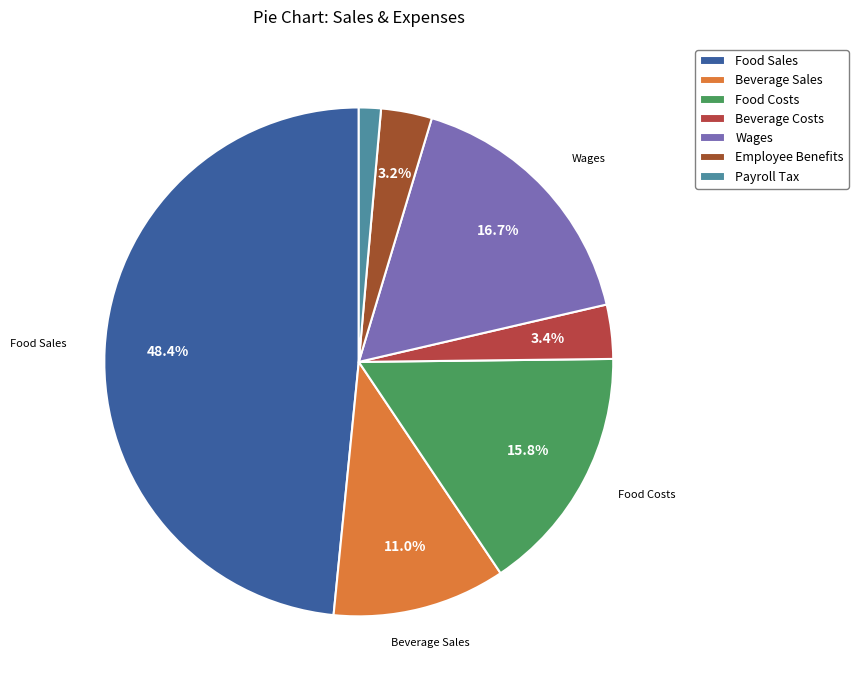

What percentage is the Wages slice, to the nearest percent?

17%